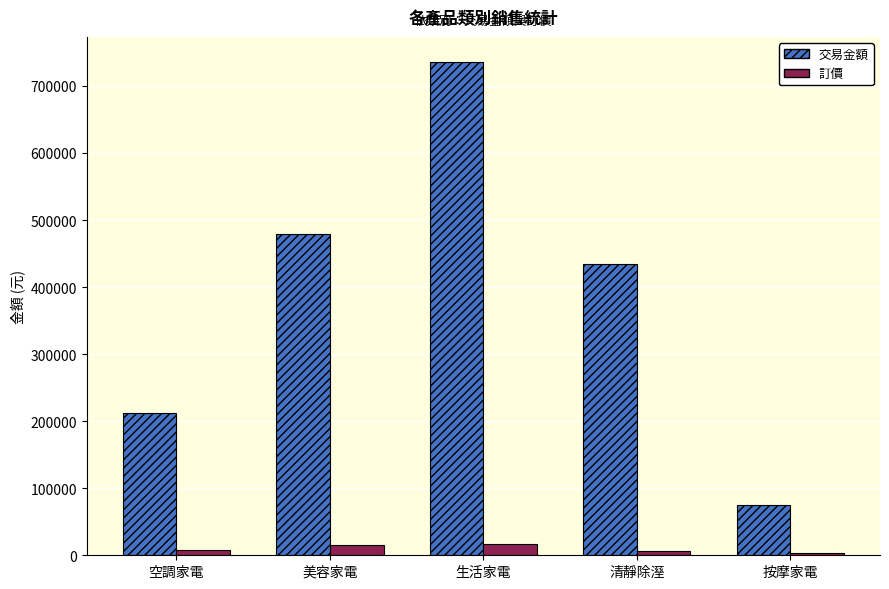

What is the label of the 5th bar from the right?

空調家電